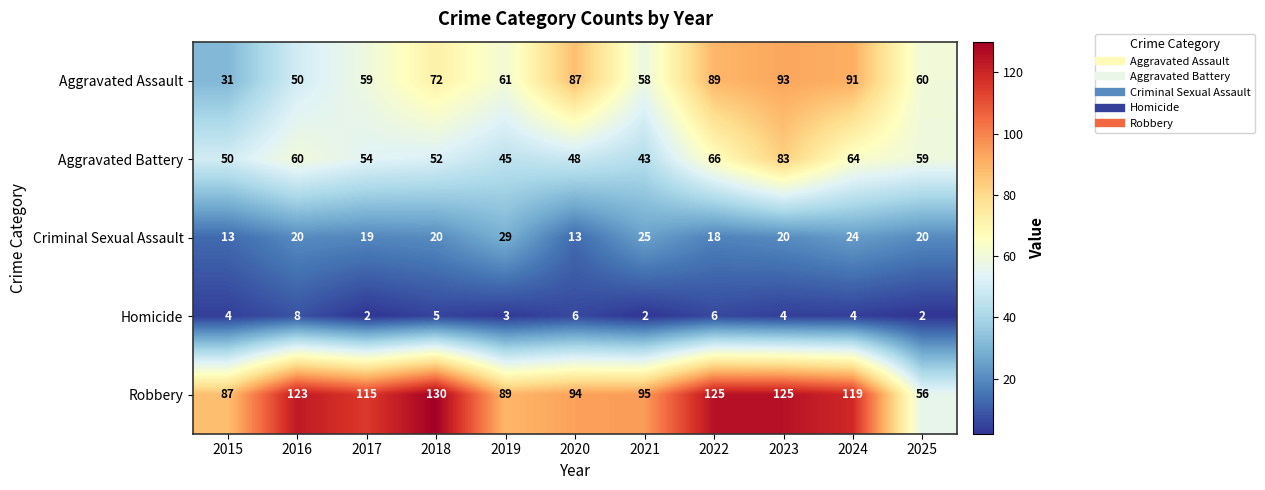

Read the Criminal Sexual Assault value at 2022.

18